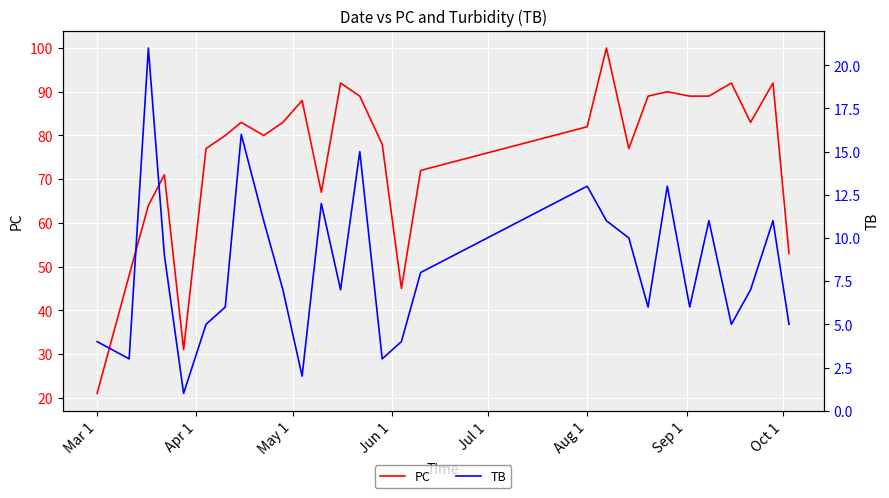

What is the highest value of the PC series?

100